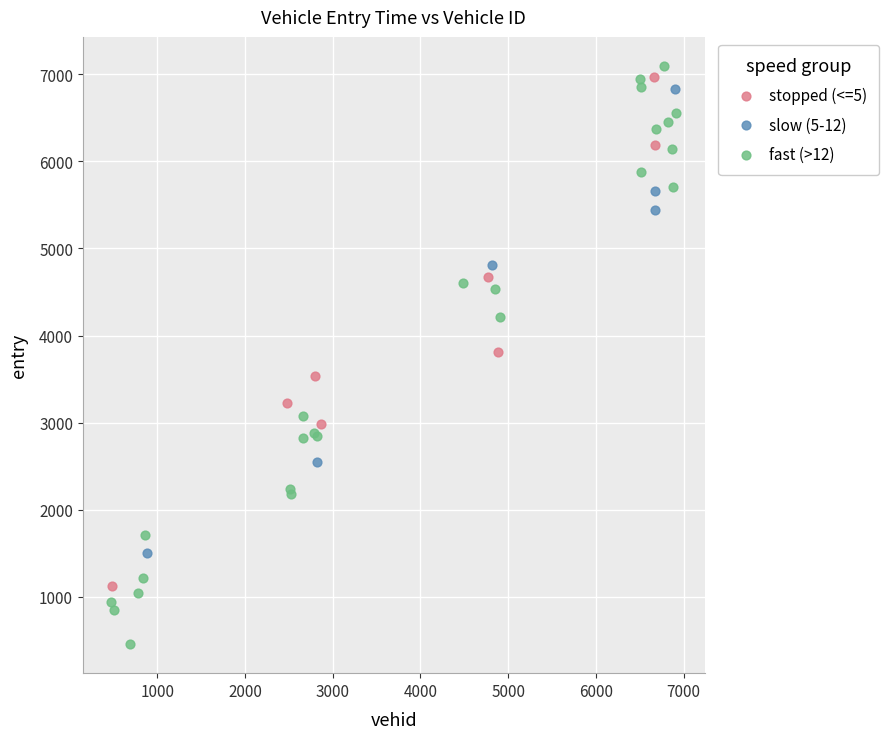

Which series has the largest Y range (max minus min)?

fast (>12)